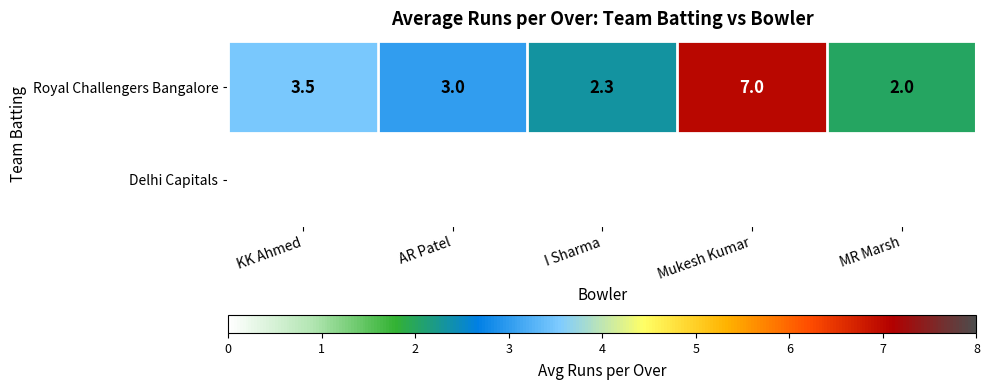

Reading left to right, extract all data points from this chart.

Royal Challengers Bangalore: KK Ahmed=3.5	AR Patel=3.0	I Sharma=2.3	Mukesh Kumar=7.0	MR Marsh=2.0
Delhi Capitals: KK Ahmed=0.0	AR Patel=0.0	I Sharma=0.0	Mukesh Kumar=0.0	MR Marsh=0.0